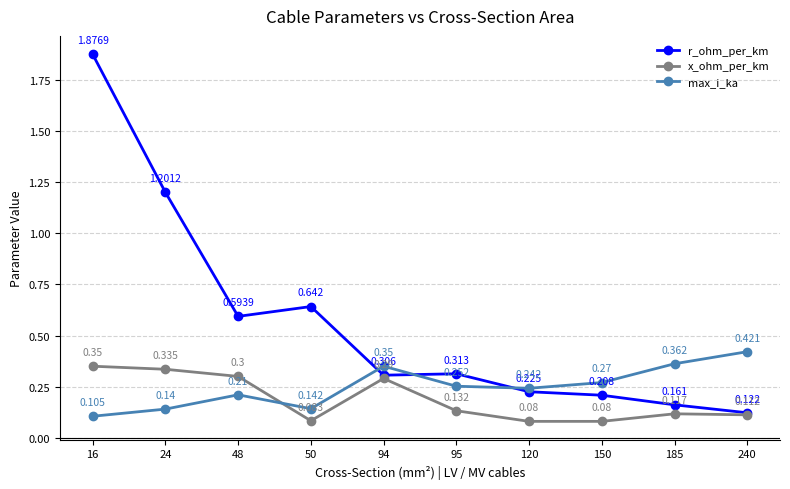

True or false: max_i_ka has more than 0 points higher than both neighbors.

True